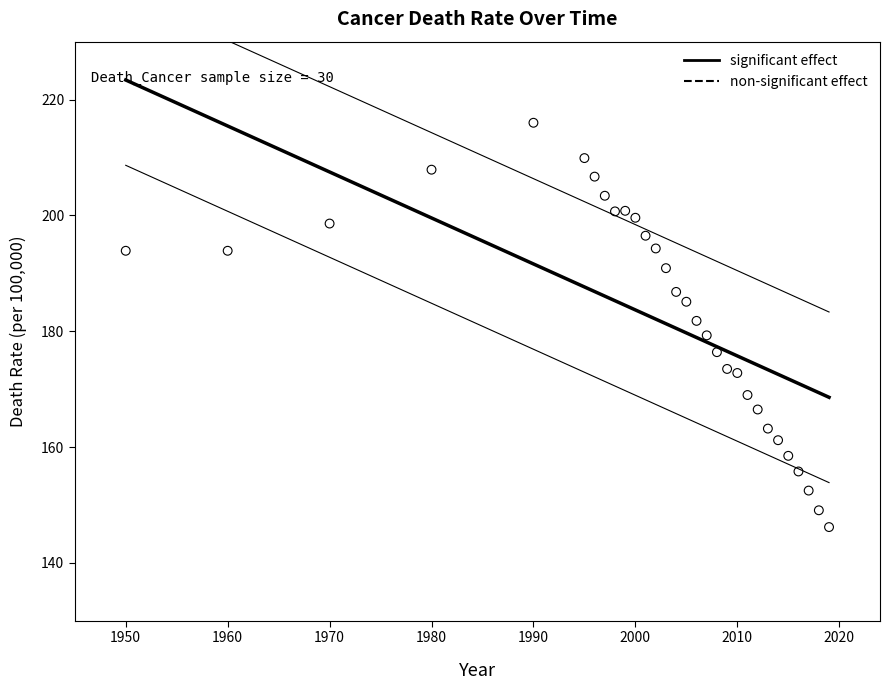

What is the range of X values (max minus min)?

69.0